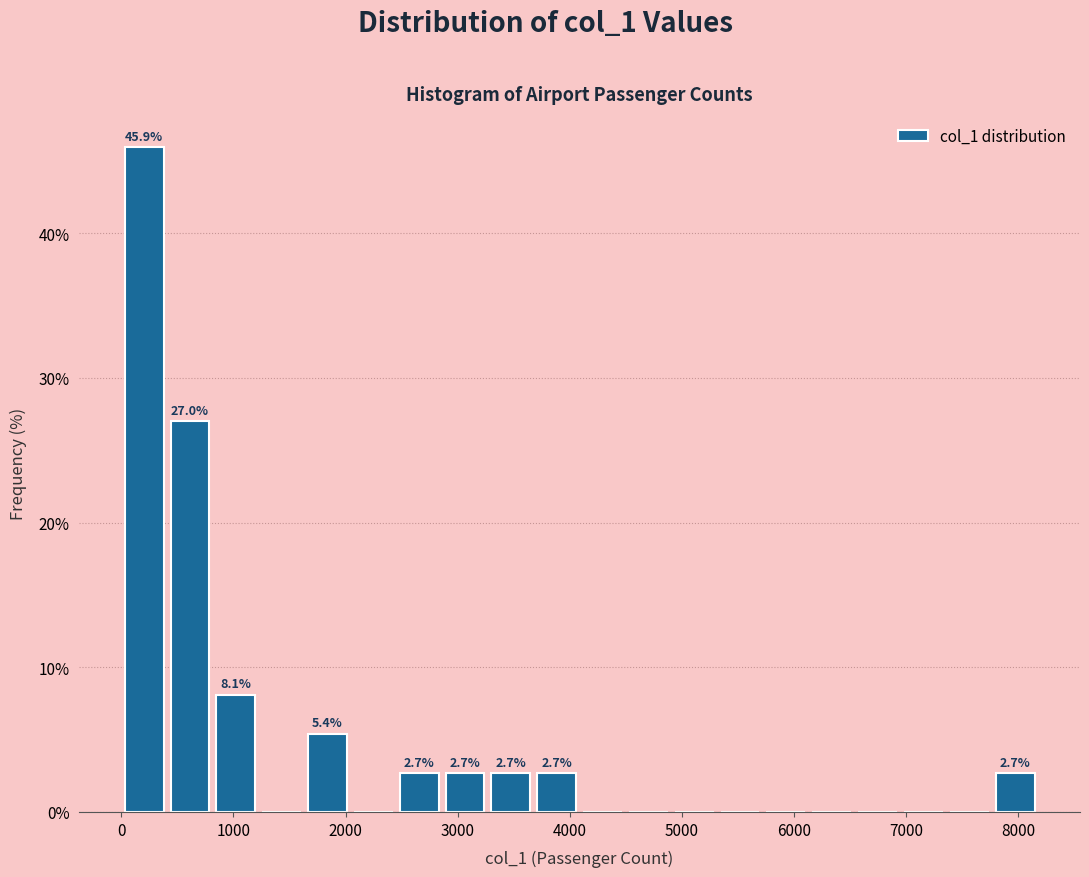

Over which range of the x-axis is the bar tallest?

0 to 400